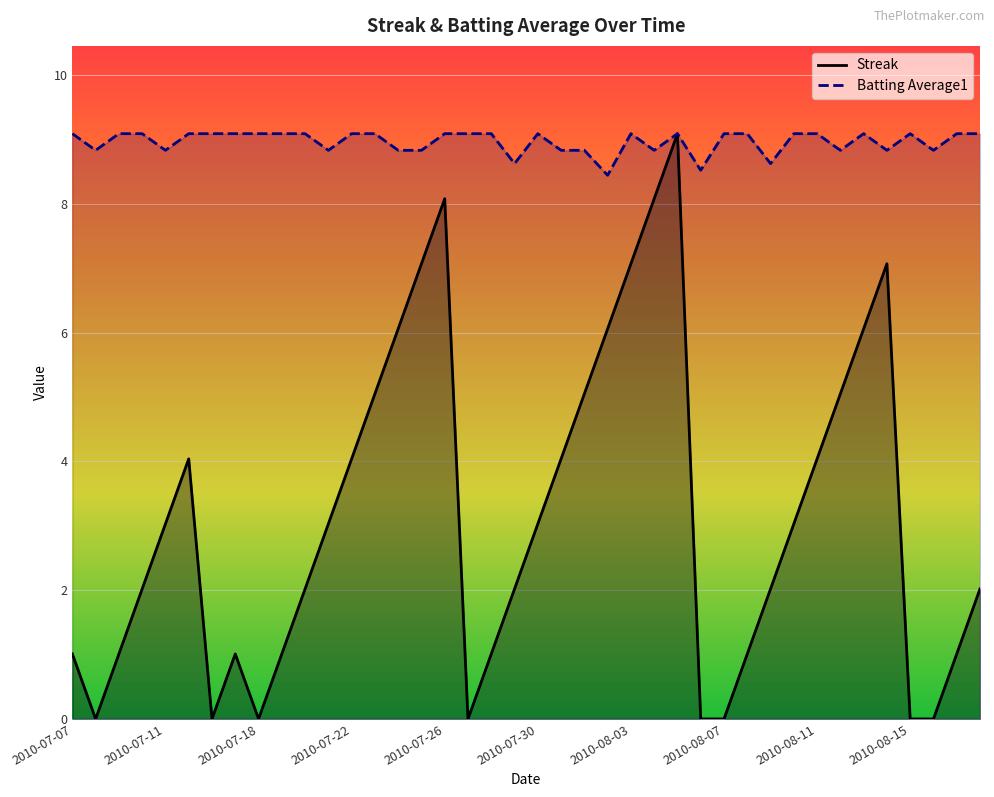

Which series has the largest total across all categories?

Batting Average1